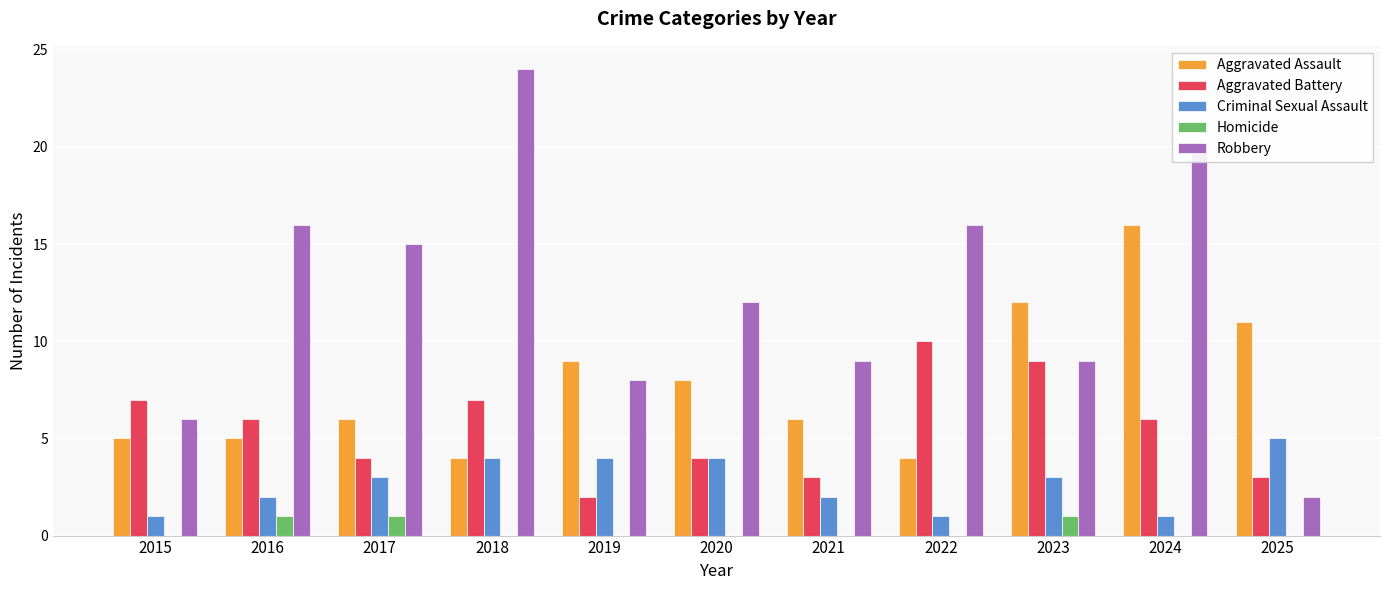

What is the maximum value for Robbery?

24